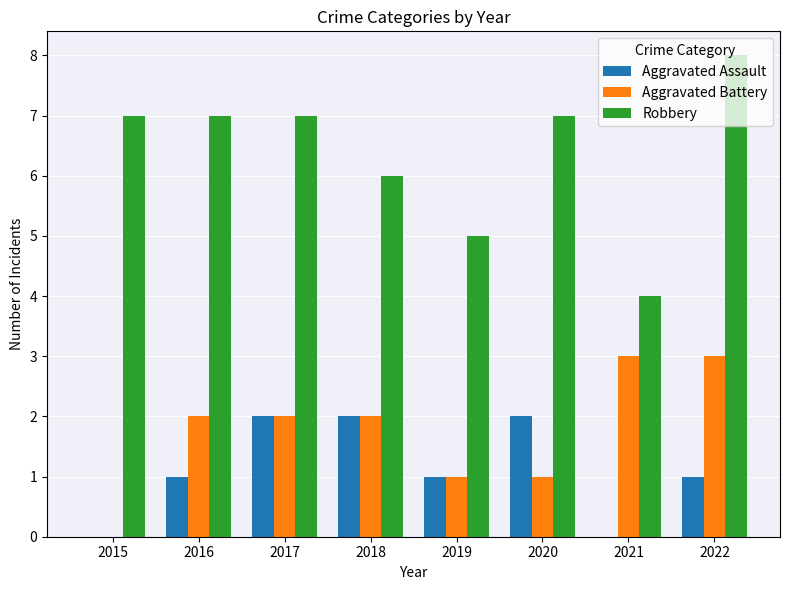

What is the maximum value for Aggravated Battery?

3